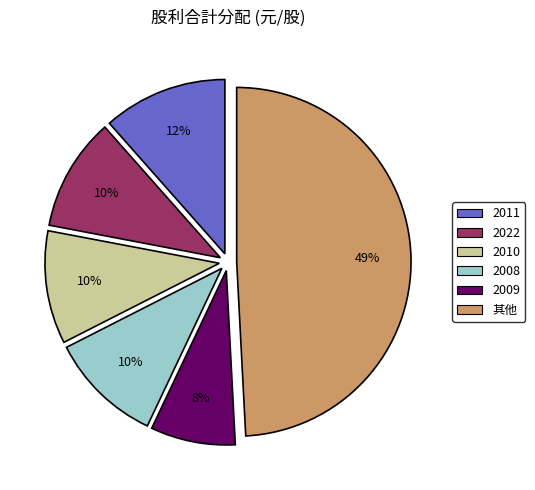

Does any single category account for the majority?

No